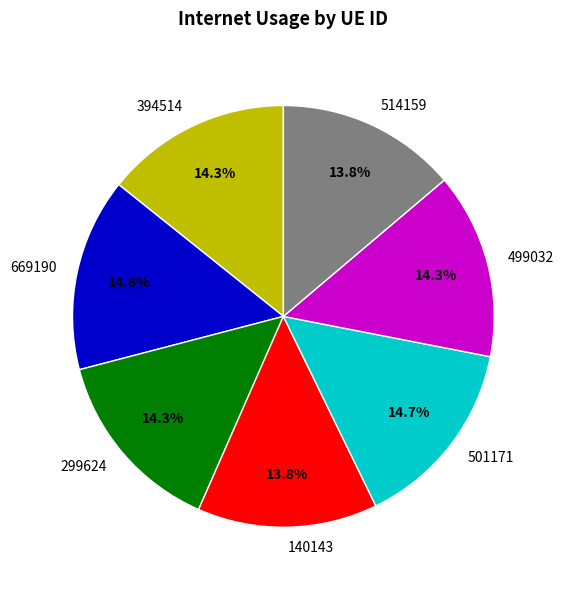

Approximately how many times larger is the value at 299624 compared to 514159?

1.0